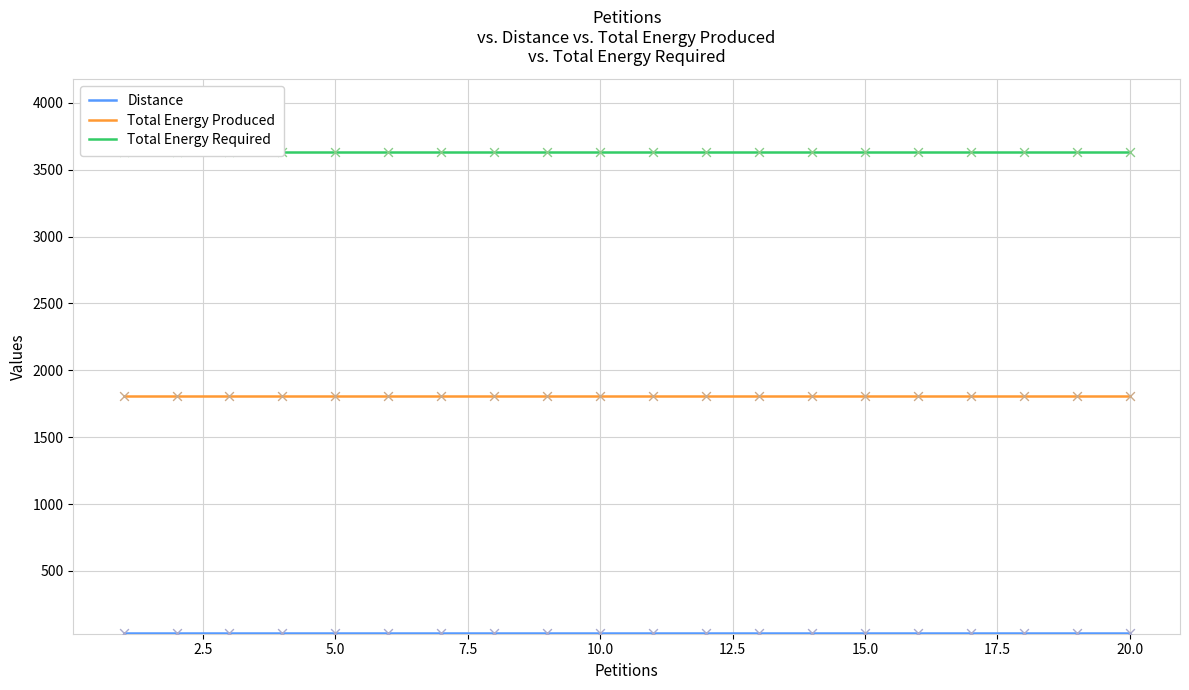

Which series has the widest spread of Y values?

Distance